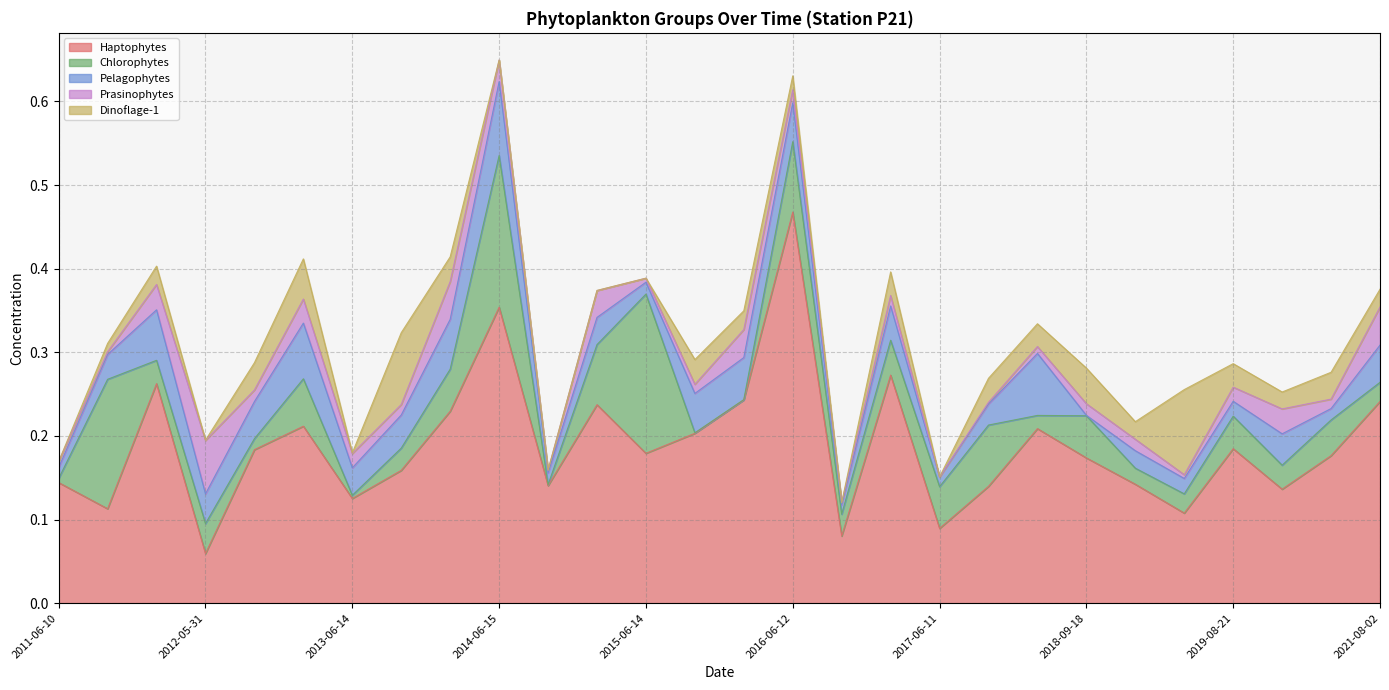

What is the total value across all series at 2014-08-27?

0.2